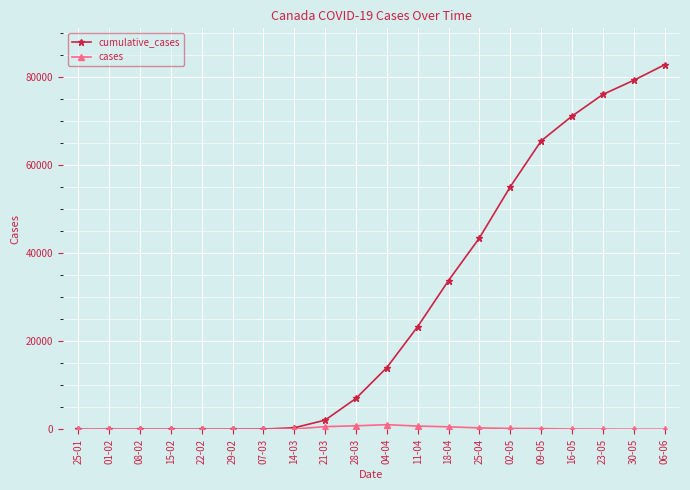

What is the label of the 4th point from the left?

15-02